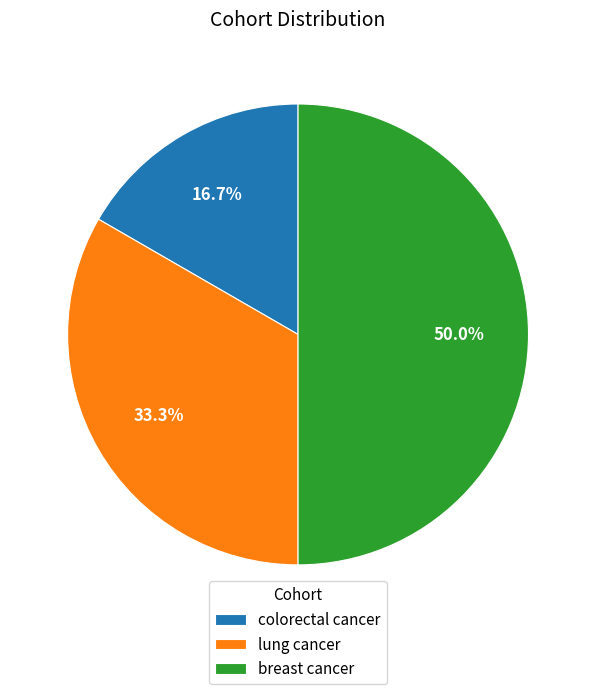

Rank the categories by value from lowest to highest.

colorectal cancer, lung cancer, breast cancer